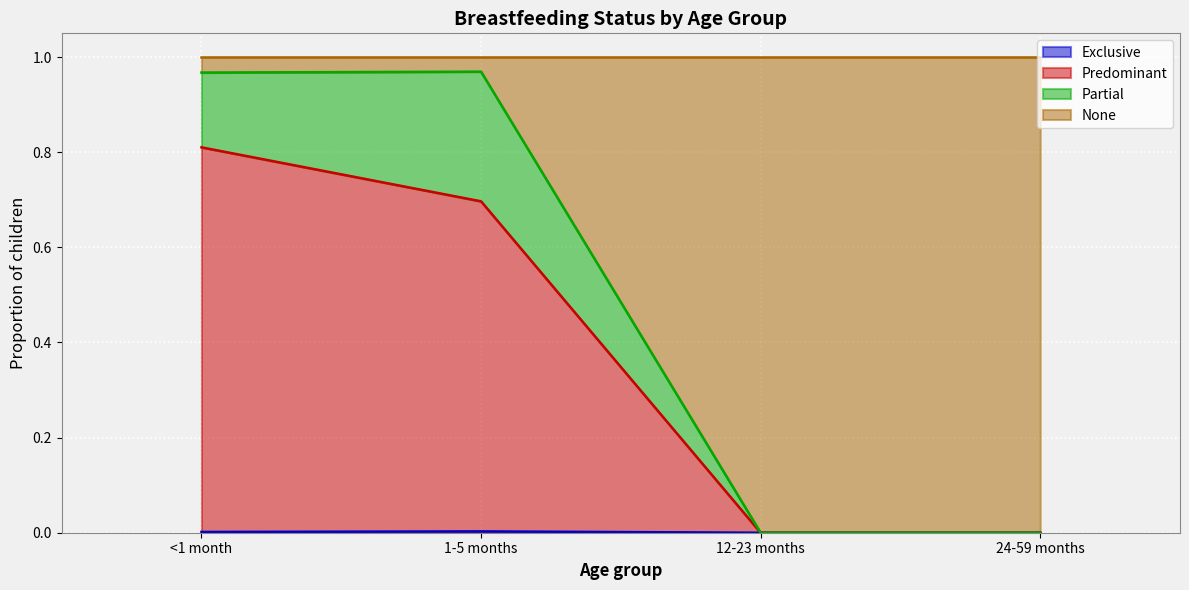

What is the total value across all series at 24-59 months?

1.0